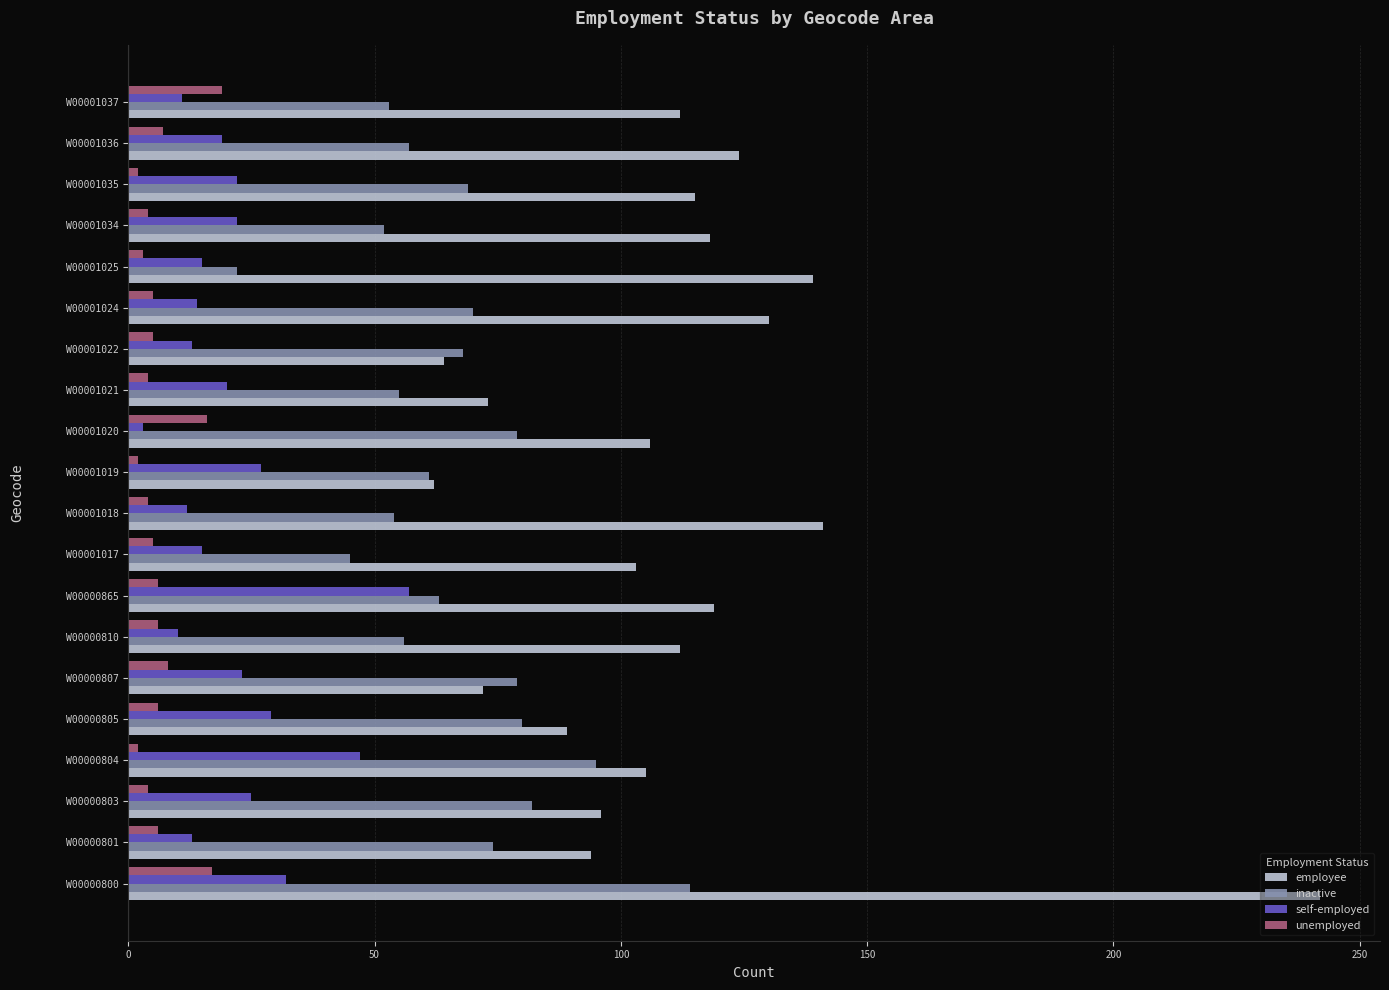

Is the value of inactive at W00001037 greater than the value of unemployed at W00001037?

Yes